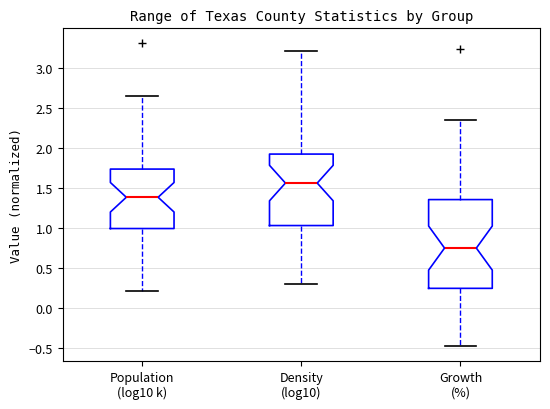

Comparing the boxes themselves (not the whiskers), which one is the tallest?

Growth (%)